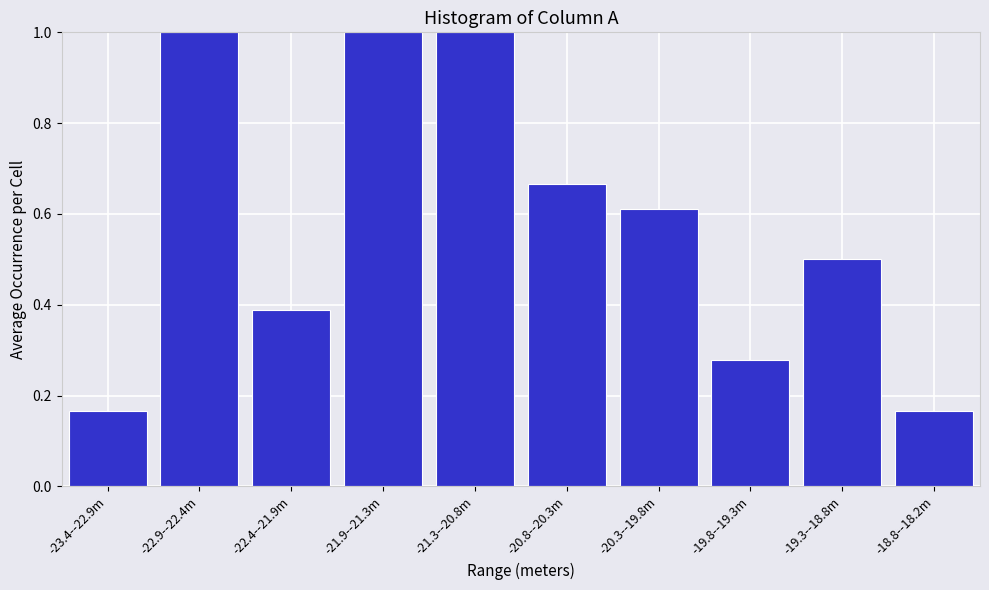

Is it true that the value at -19.3--18.8m is 0.8?

False